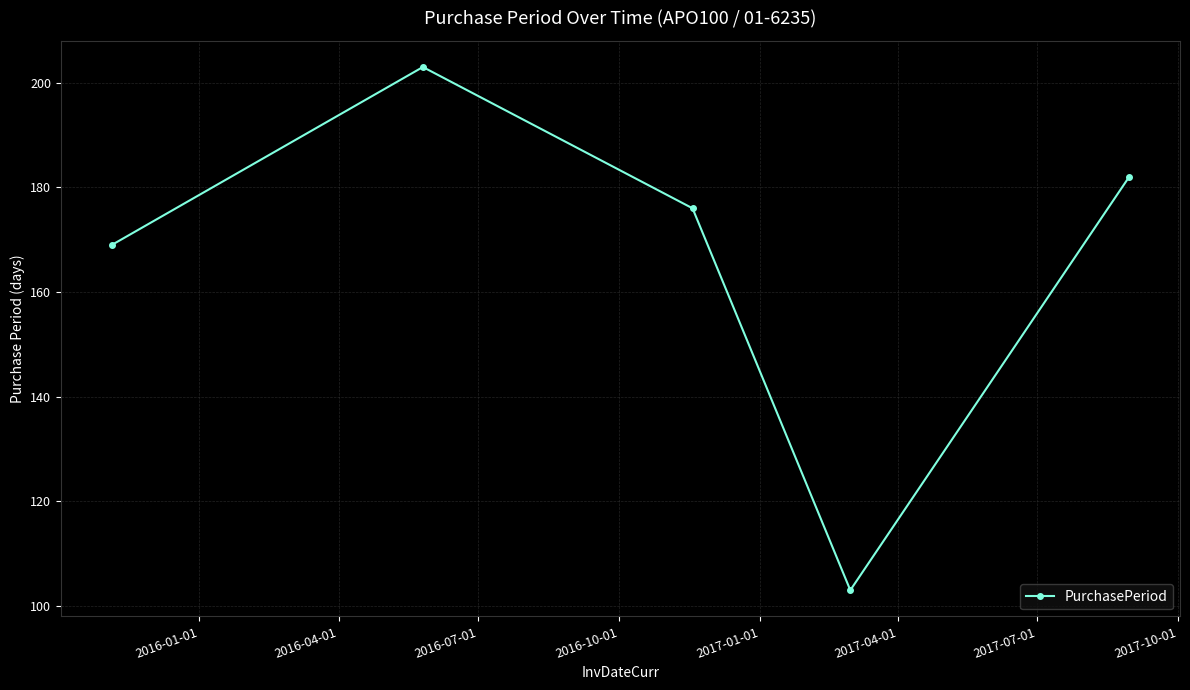

How many distinct data groups are displayed?

1